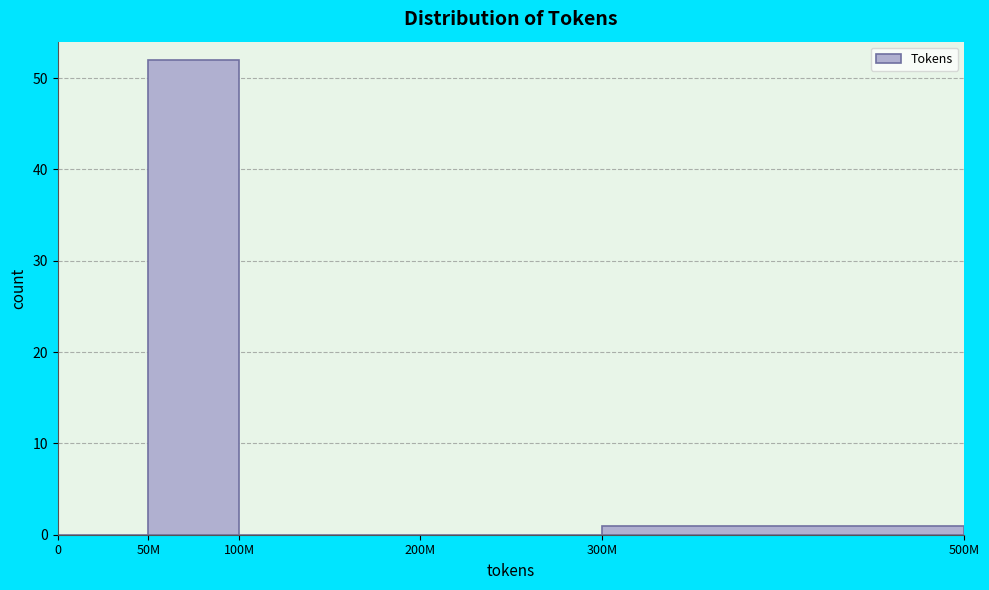

Reading right to left, extract all data points from this chart.

300M=1	200M=0	100M=0	50M=52	0=0